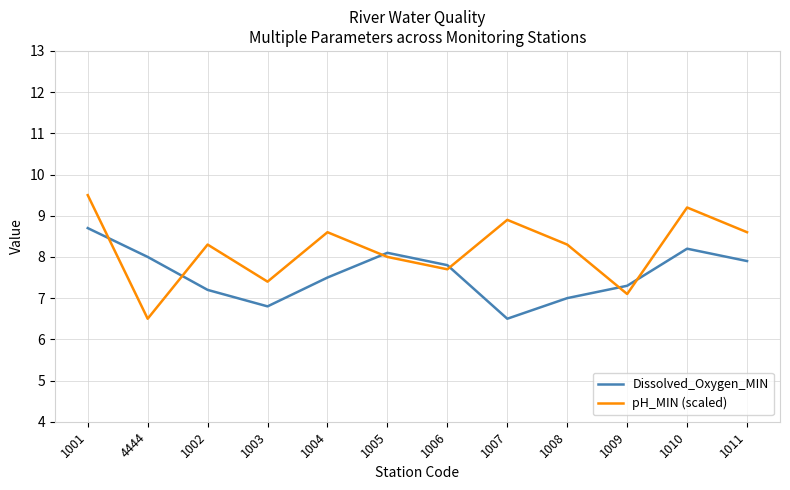

Read the Dissolved_Oxygen_MIN value at 1008.

7.0